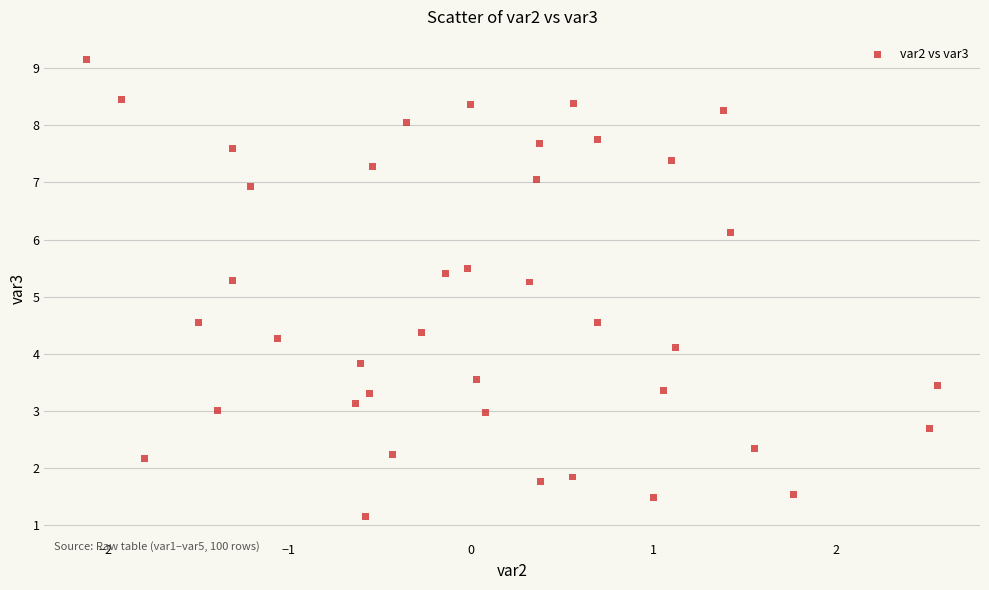

What is the range of Y values (max minus min)?

8.0